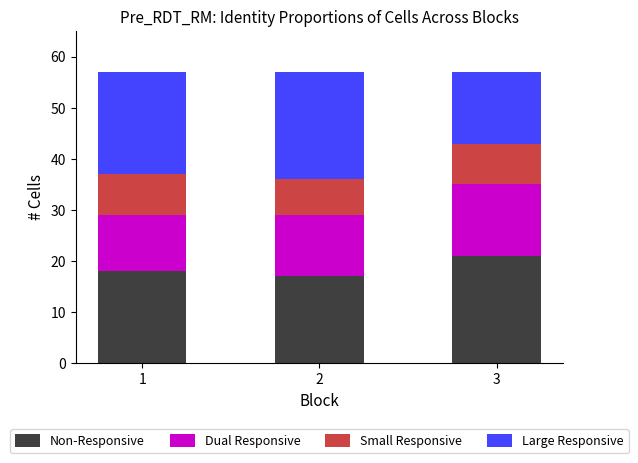

What is the minimum value for Non-Responsive?

17